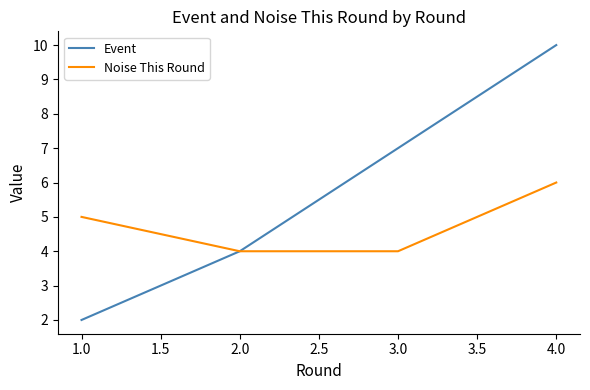

Between 3.0 and 4.0, which series saw the biggest shift?

Event